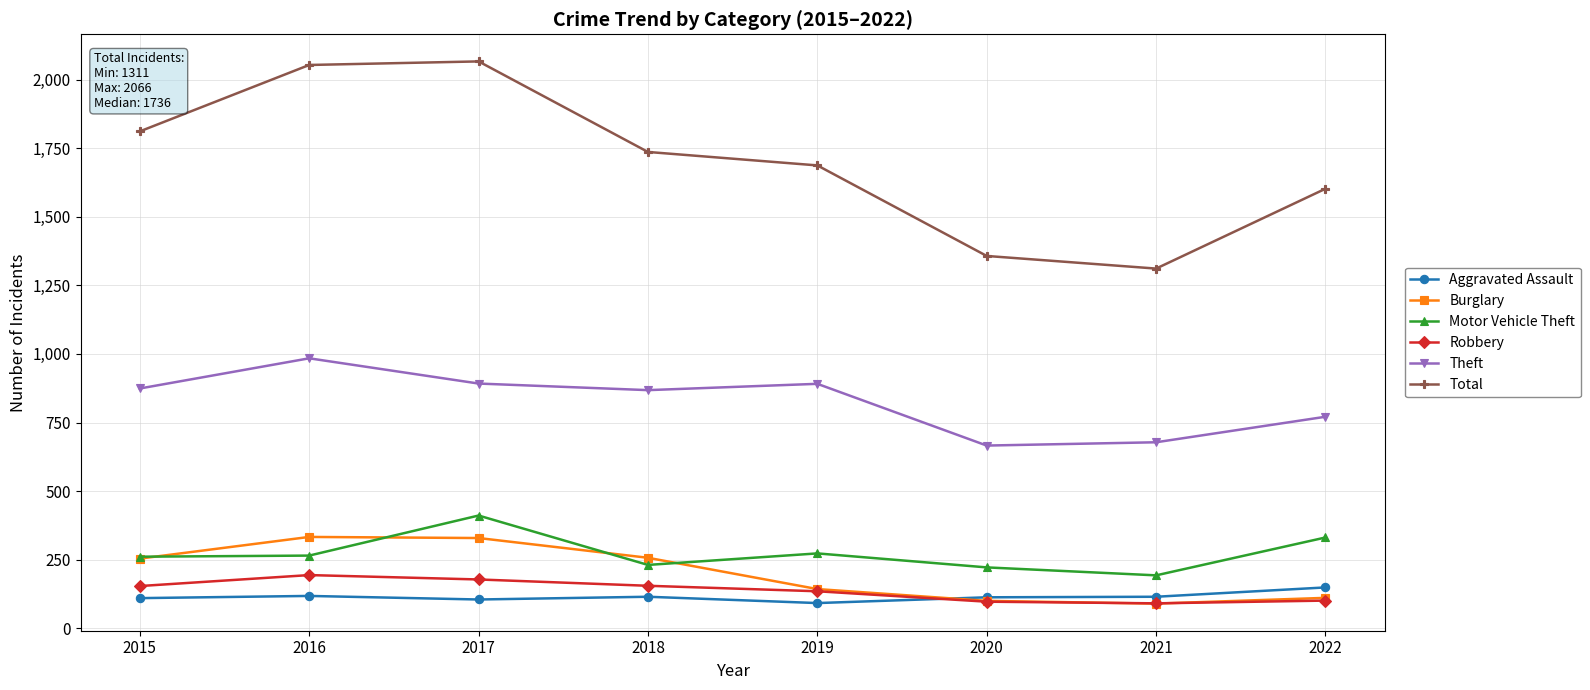

At which label does Total first exceed 1736?

2015